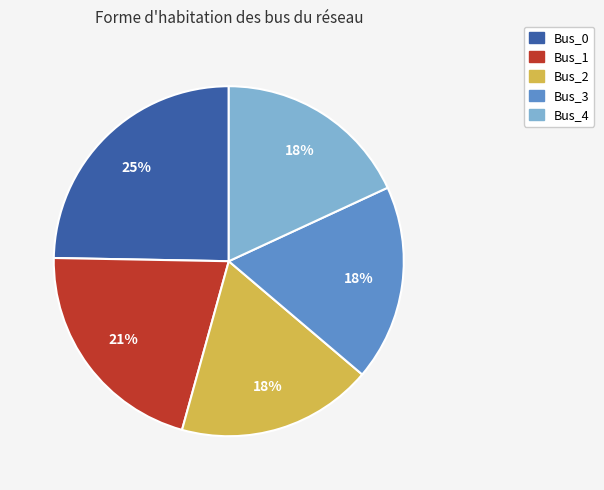

What is the largest slice in the pie chart?

Bus_0